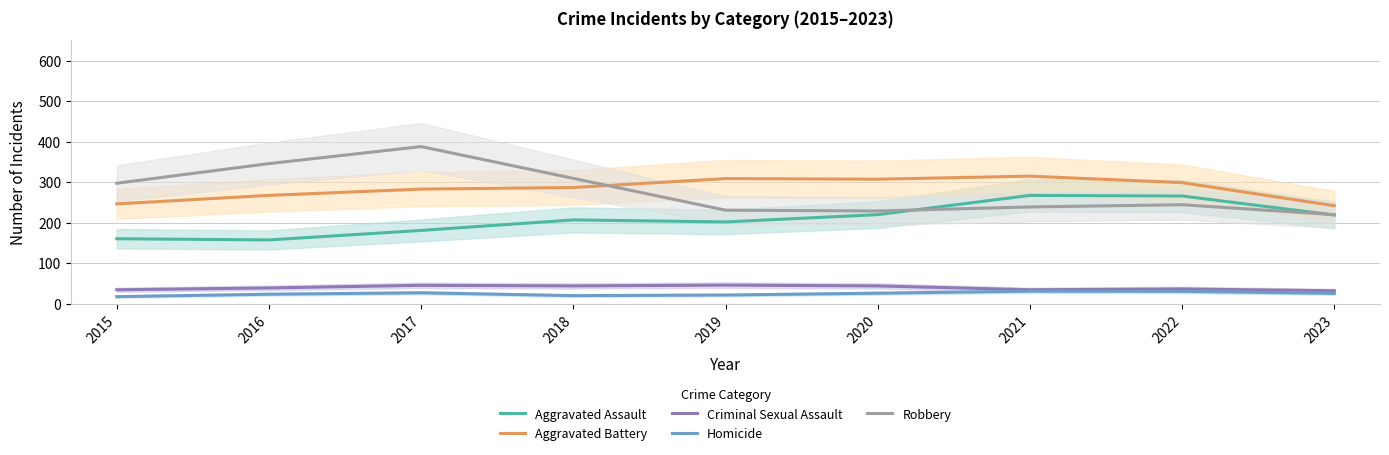

Is the value of Aggravated Assault at 2018 greater than the value of Robbery at 2016?

No